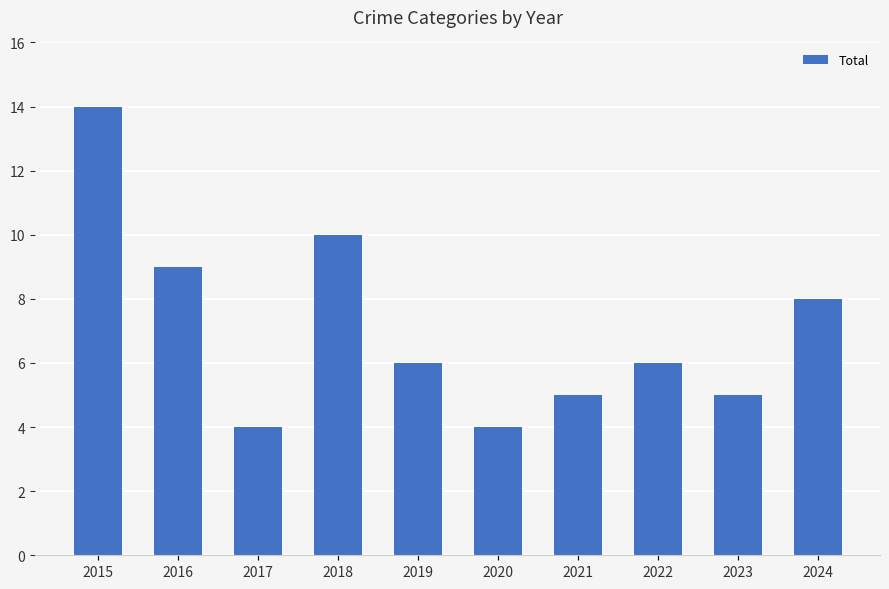

How many categories are shown in the chart?

10